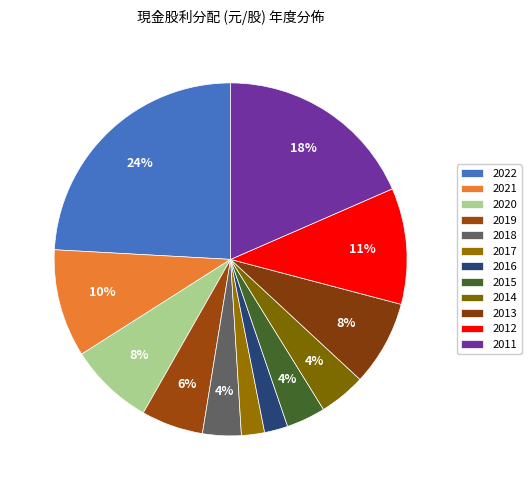

To the nearest percent, what is the difference between the largest and smallest slice percentages?

22%